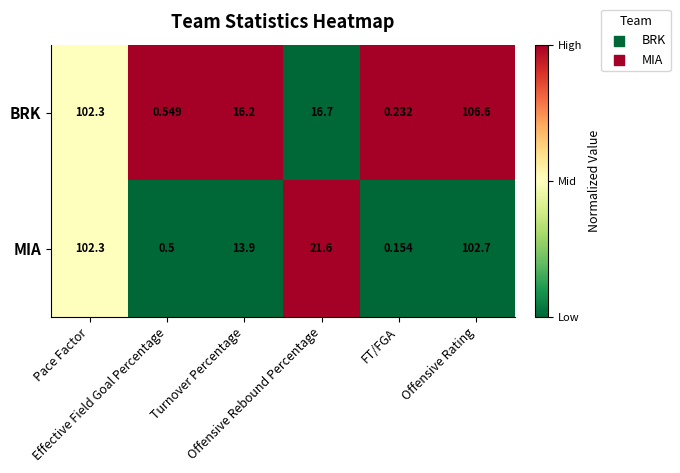

Count the number of data series in this chart.

2